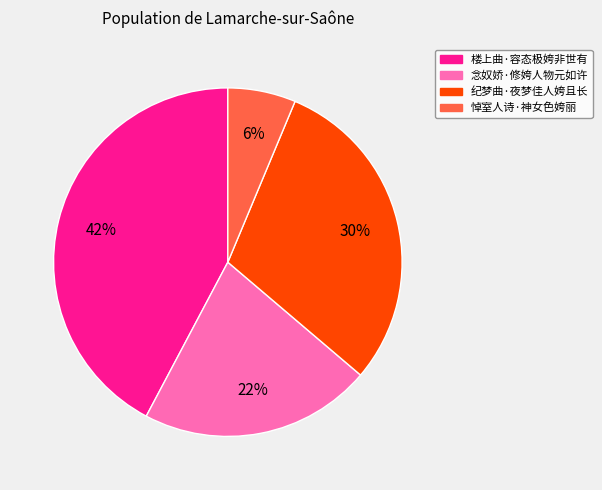

To the nearest percent, what portion does 悼室人诗·神女色姱丽 represent?

6%